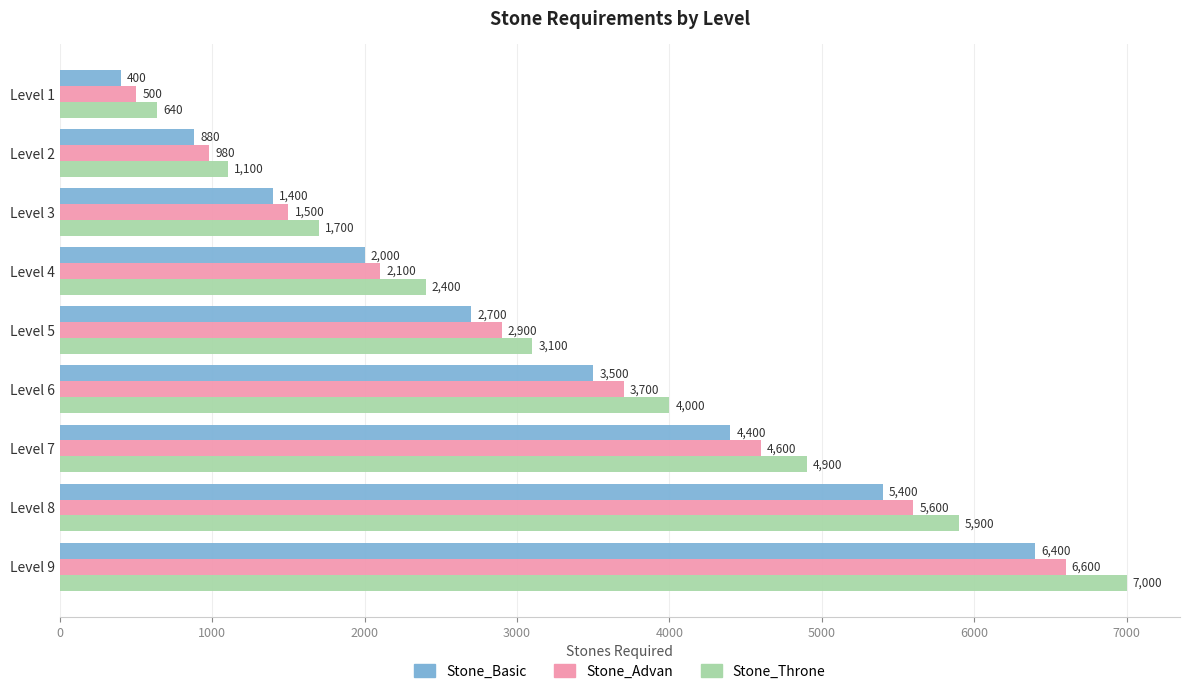

What value does the Stone_Advan series have at Level 9?

6600